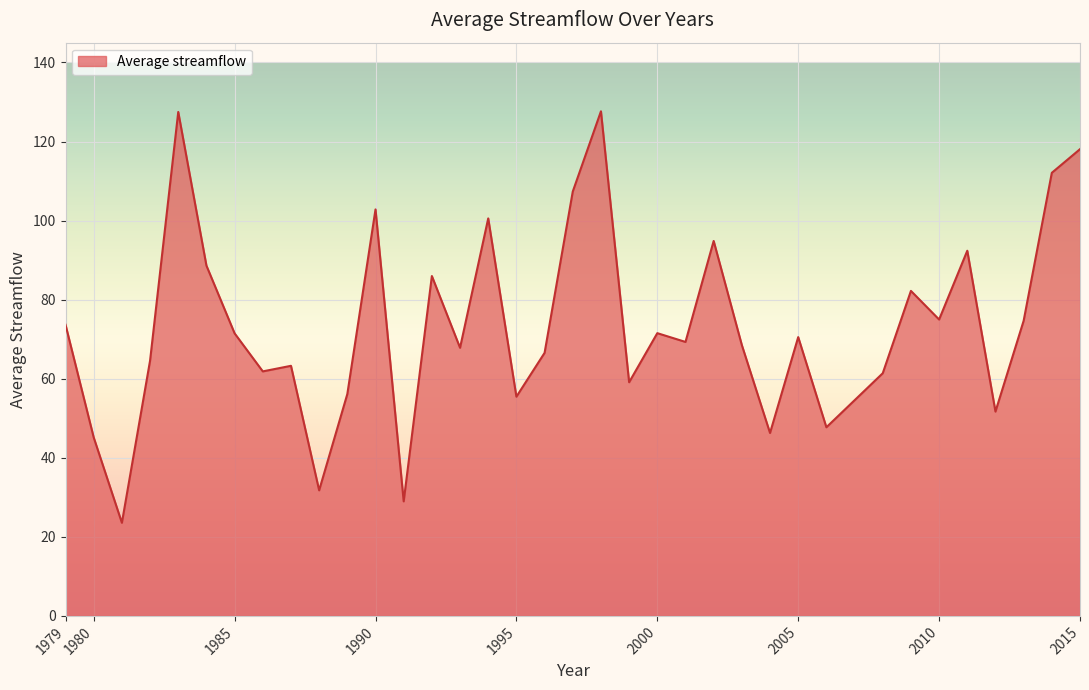

What is the greatest value displayed?

127.6